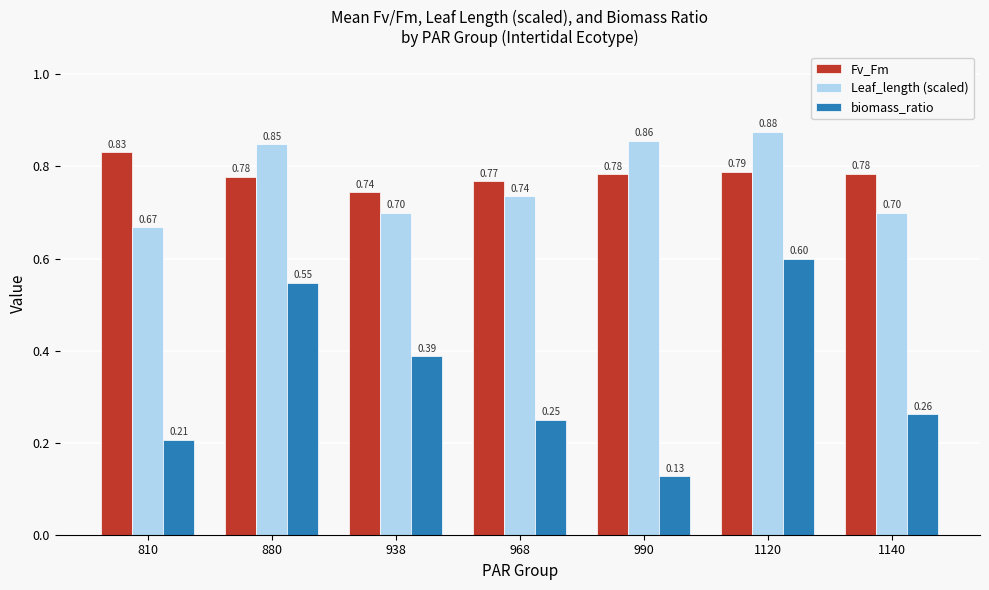

Is the value of Leaf_length (scaled) at 880 greater than the value of biomass_ratio at 968?

Yes